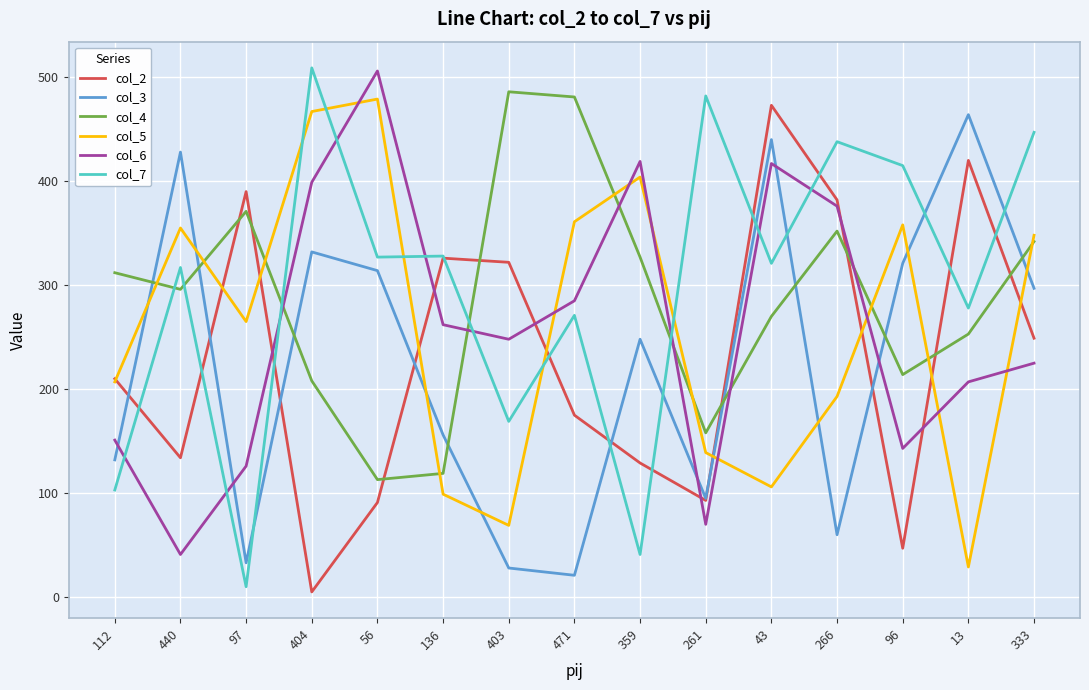

Where does the col_5 series first go above 265?

440